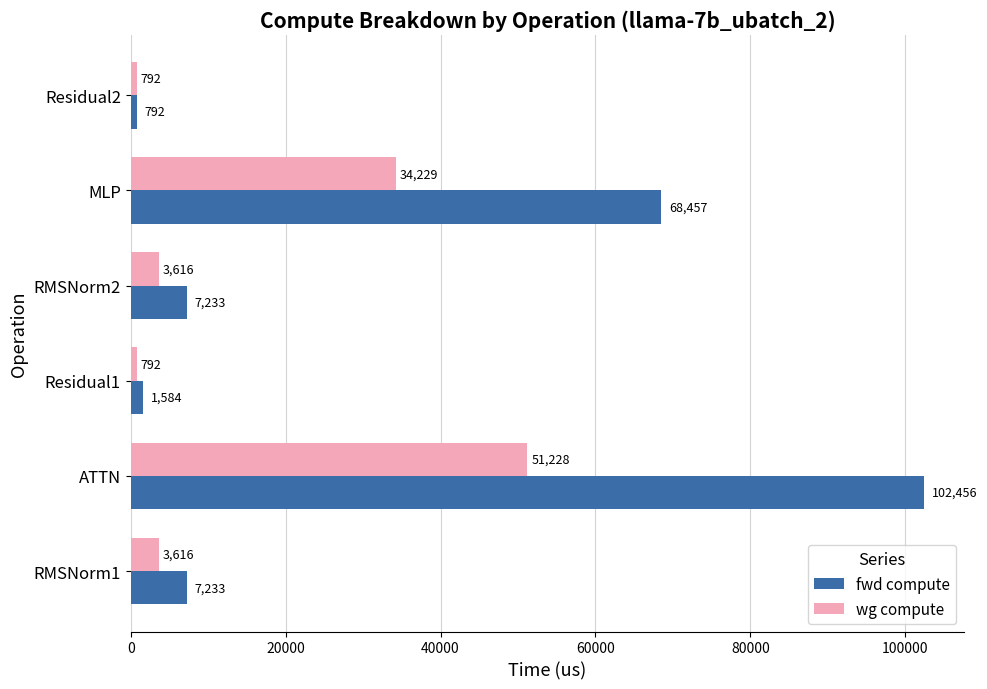

Which series has the largest total across all categories?

fwd compute